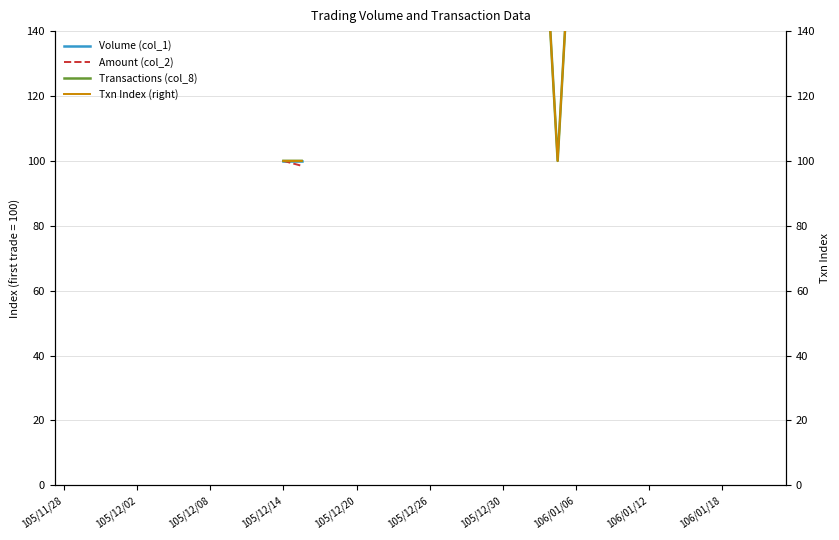

How many lines are shown in the chart?

4